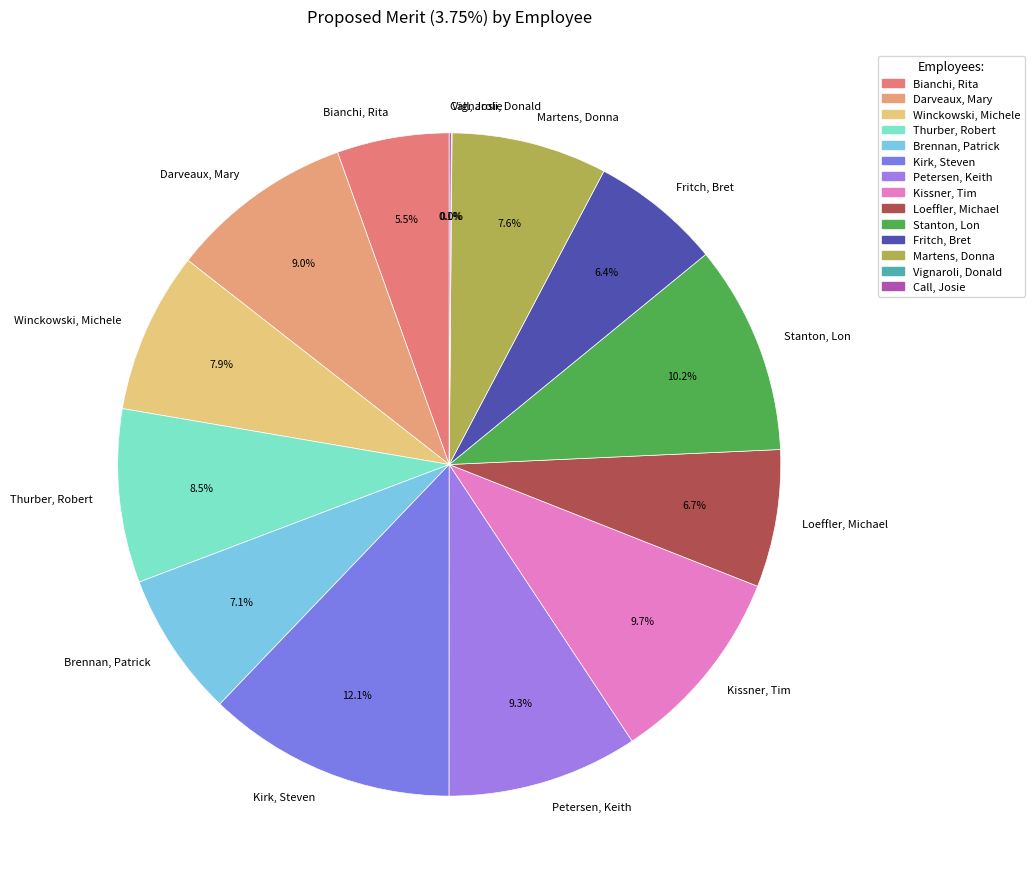

Is the sum of Kissner, Tim and Martens, Donna greater than half?

No